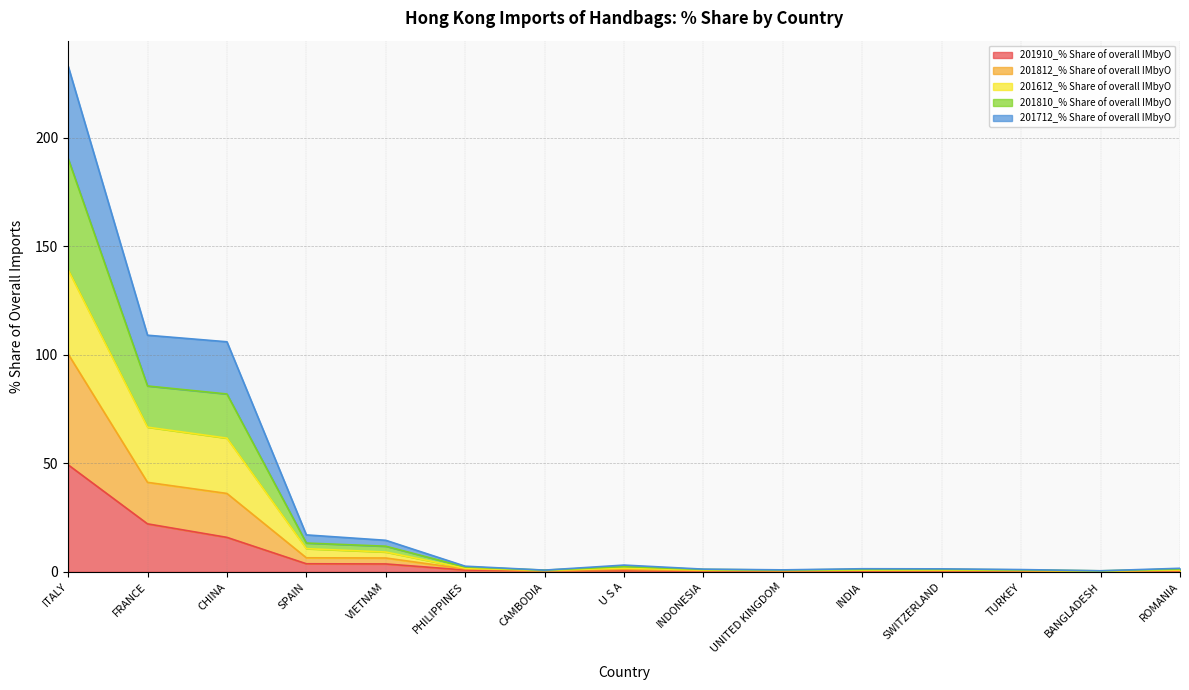

Where is the first local minimum for 201810_% Share of overall IMbyO?

CAMBODIA